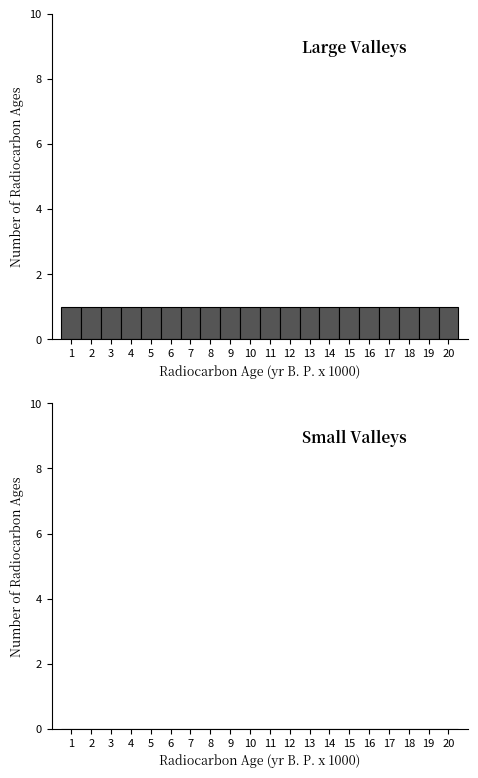

What is the height of the bar covering 9.5 to 10.5 on the x-axis? The values are not printed on the chart, so give them approximately, as read against the axis.

1